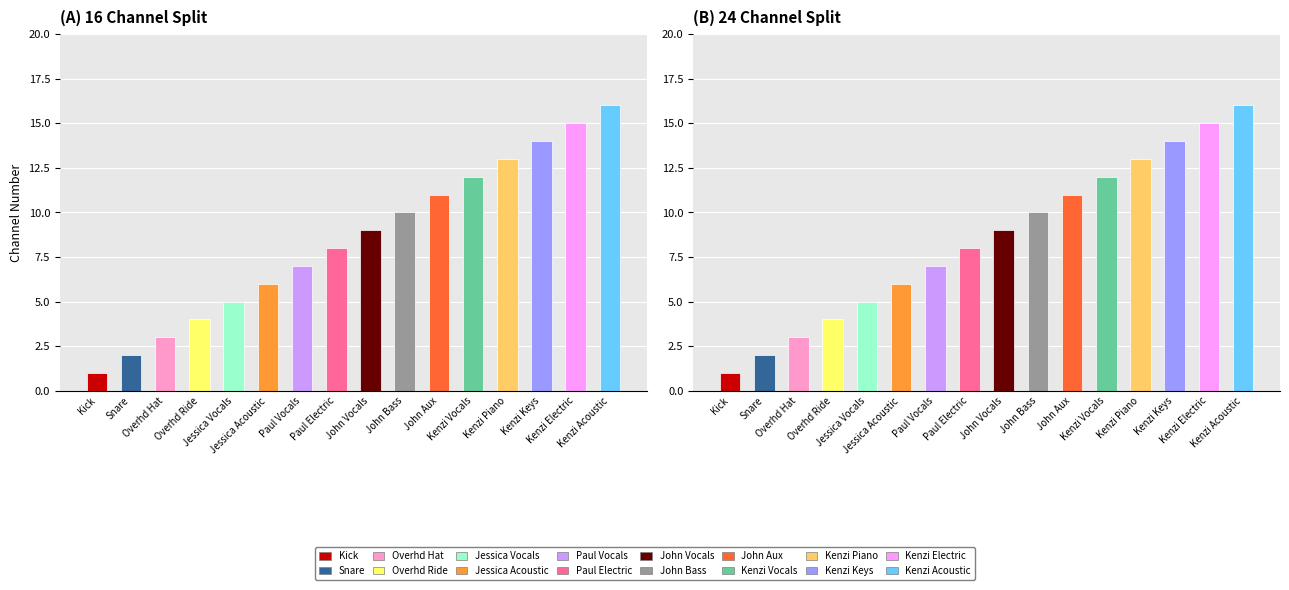

Where does the data first go above 9?

John Bass